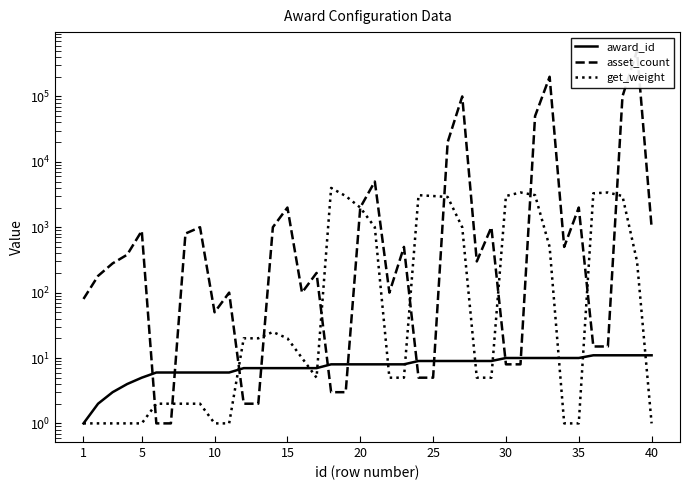

Between 21 and 31, which series saw the biggest shift?

asset_count